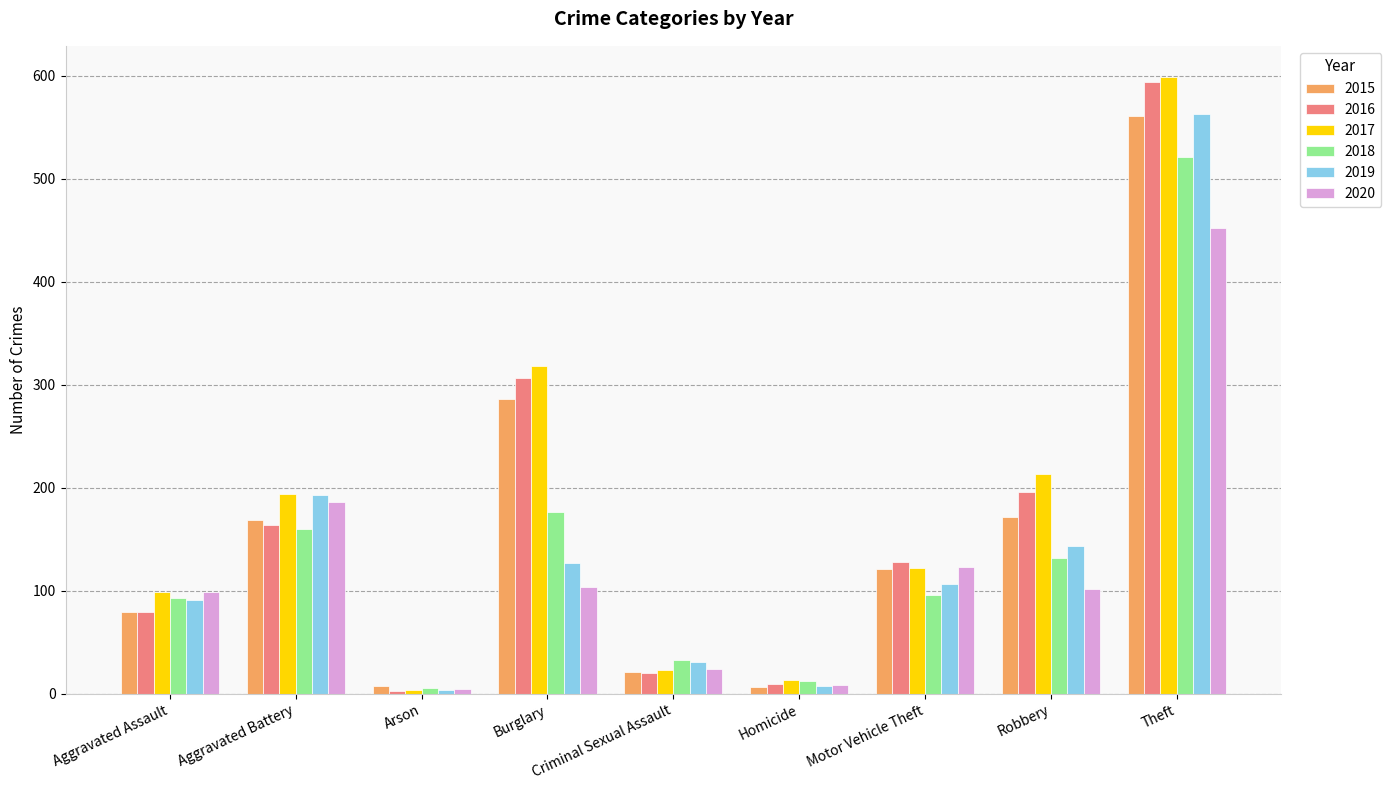

Count the number of data series in this chart.

6